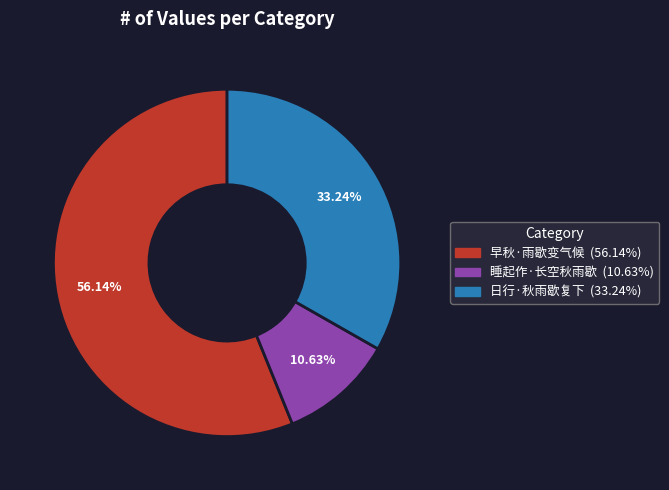

How many slices are in this pie chart?

3